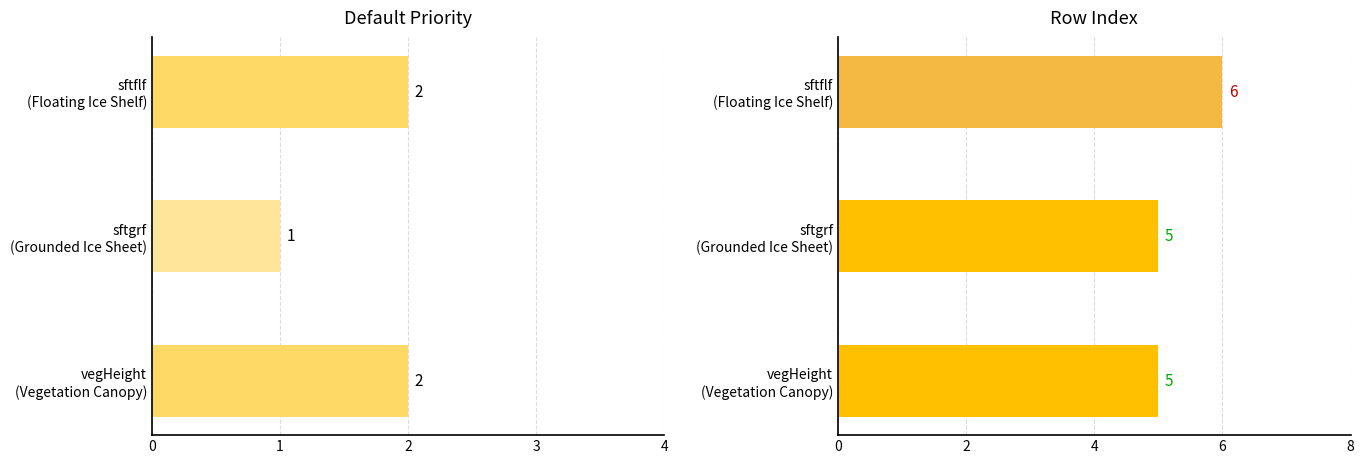

The value of rowIndex at sftgrf (Grounded Ice Sheet) is 5. True or false?

True